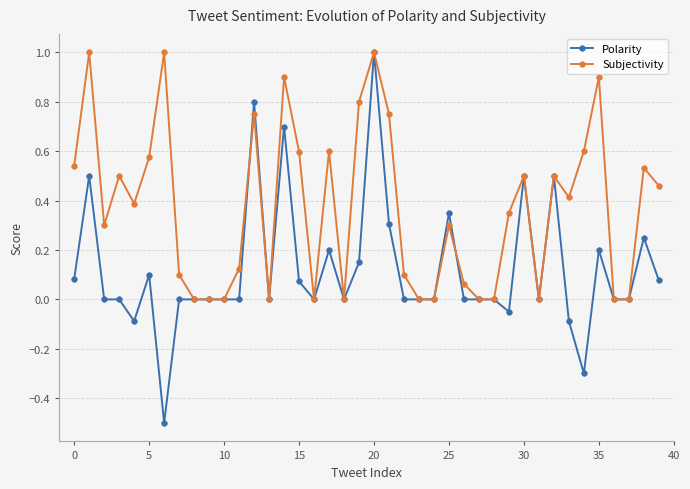

What is the highest value of the Polarity series?

1.0